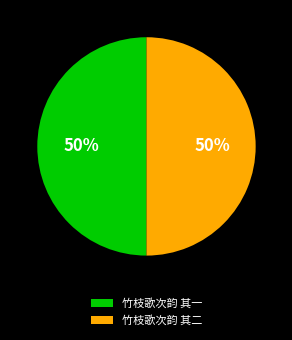

What is the ratio of the value at 竹枝歌次韵 其二 to the value at 竹枝歌次韵 其一?

1.0